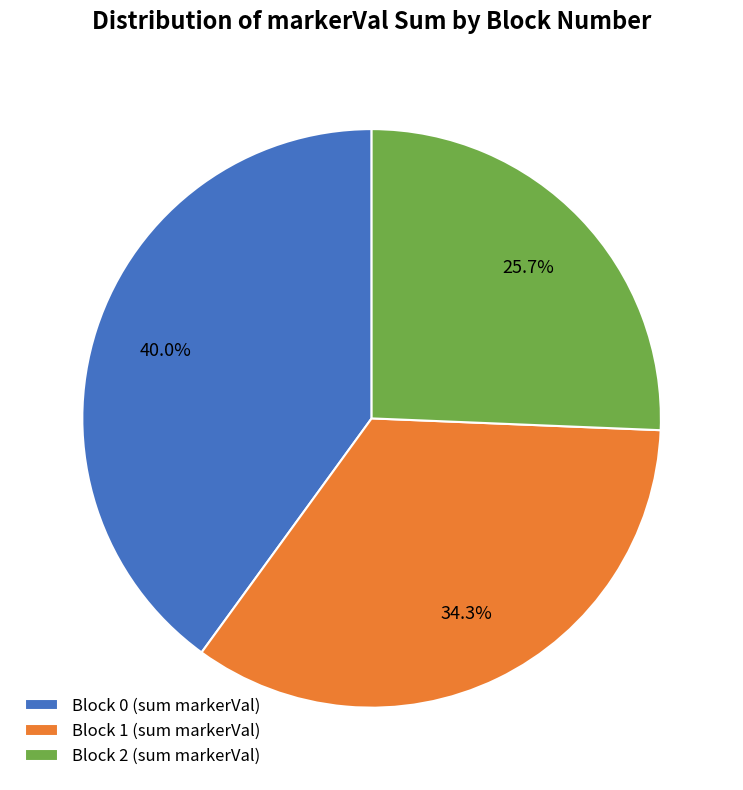

Rank the categories by value from lowest to highest.

Block 2 (sum markerVal), Block 1 (sum markerVal), Block 0 (sum markerVal)